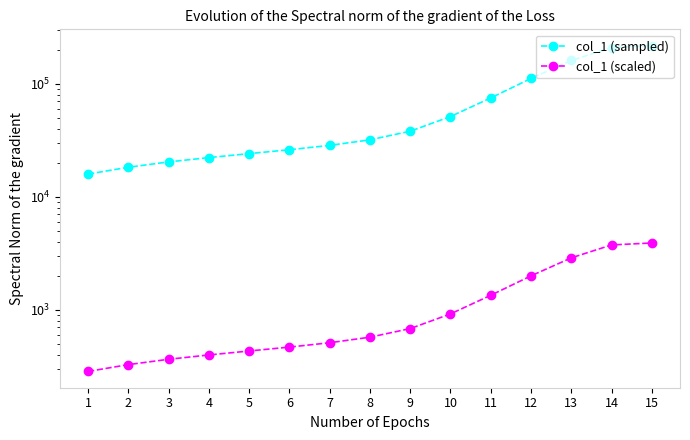

The value of col_1 (sampled) at 15 is 109621.4. True or false?

False